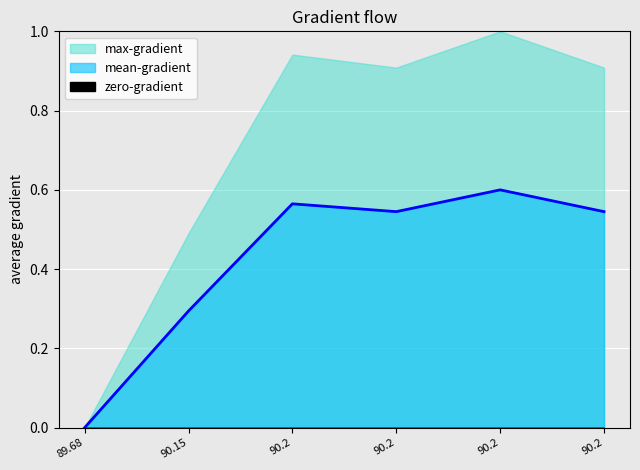

Where is the first local maximum?

90.2